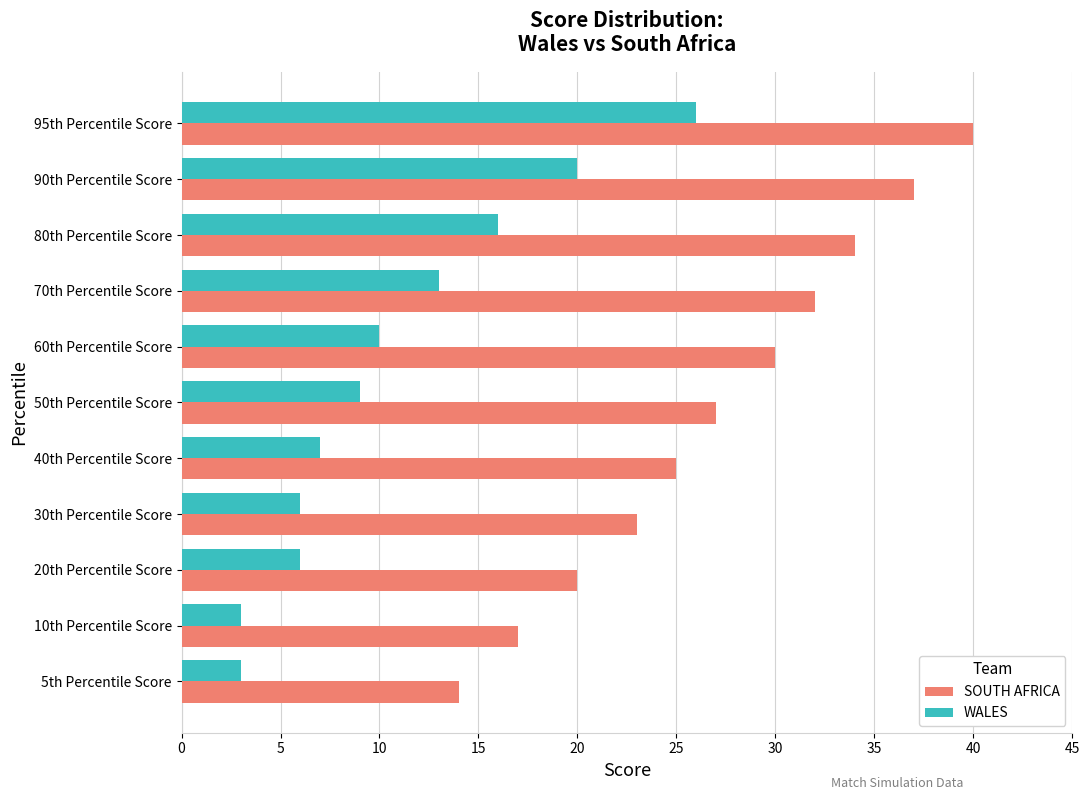

True or false: SOUTH AFRICA has a value of 25 at 10th Percentile Score.

False